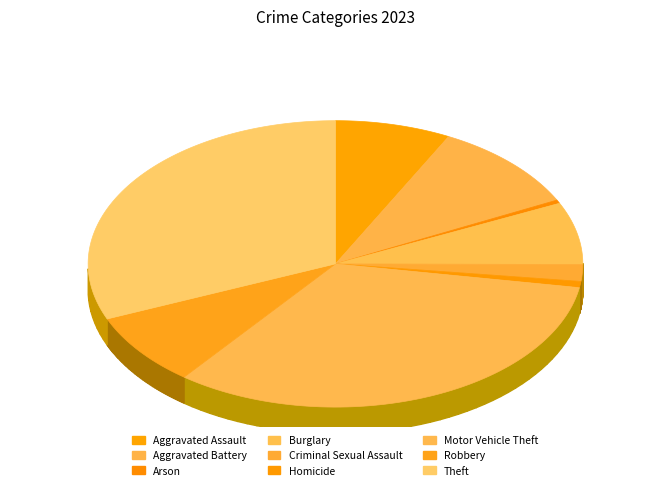

To the nearest percent, what is the difference between the largest and smallest slice percentages?

32%